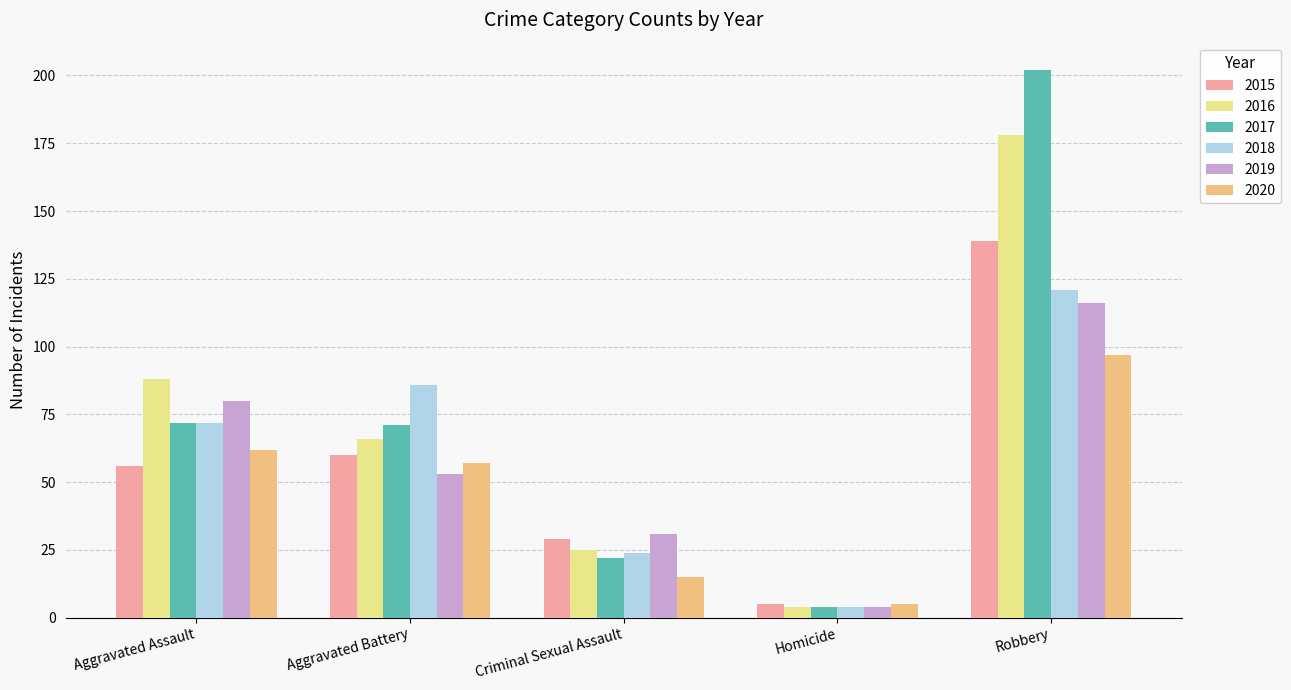

Between Criminal Sexual Assault and Homicide, which series saw the biggest shift?

2019